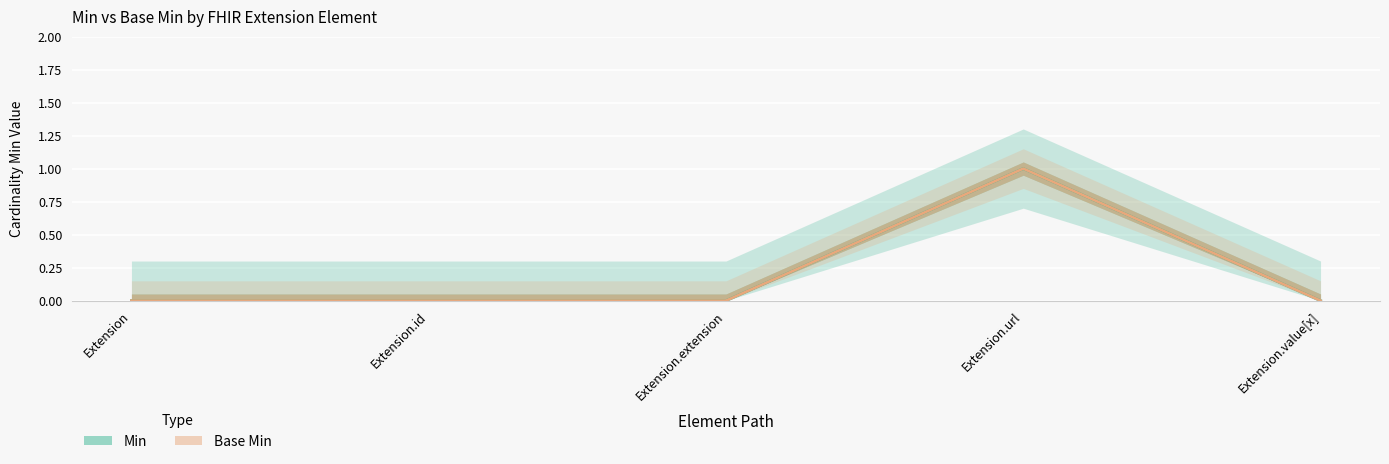

At how many categories does at least one series exceed 0?

1